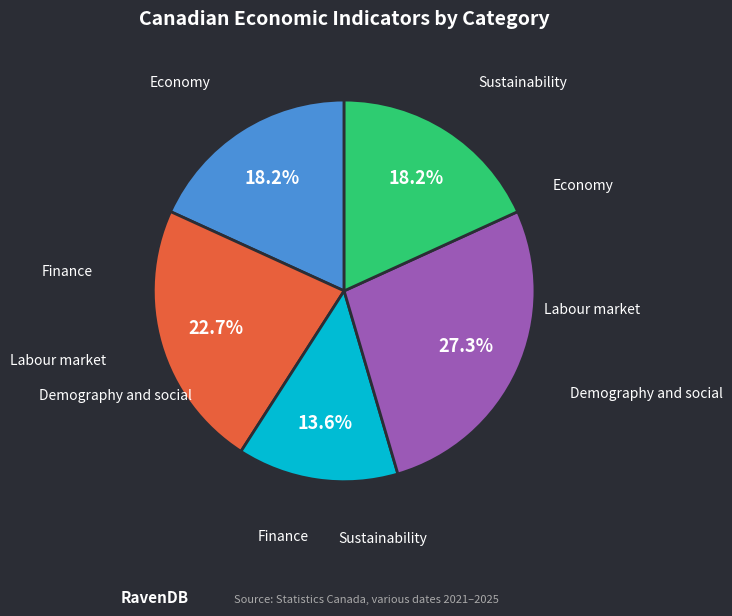

Does Economy represent more than half of the total?

No